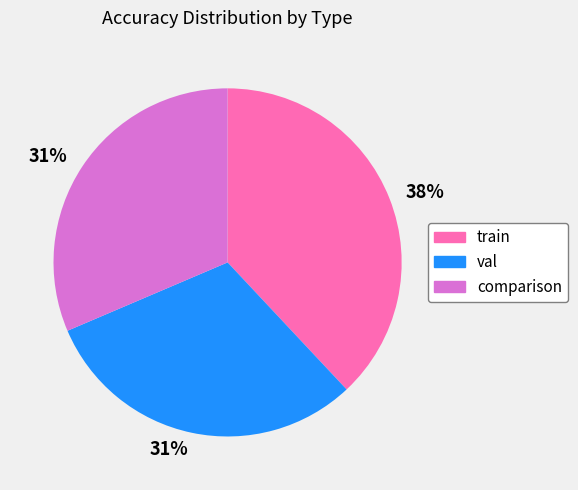

Does train represent more than half of the total?

No